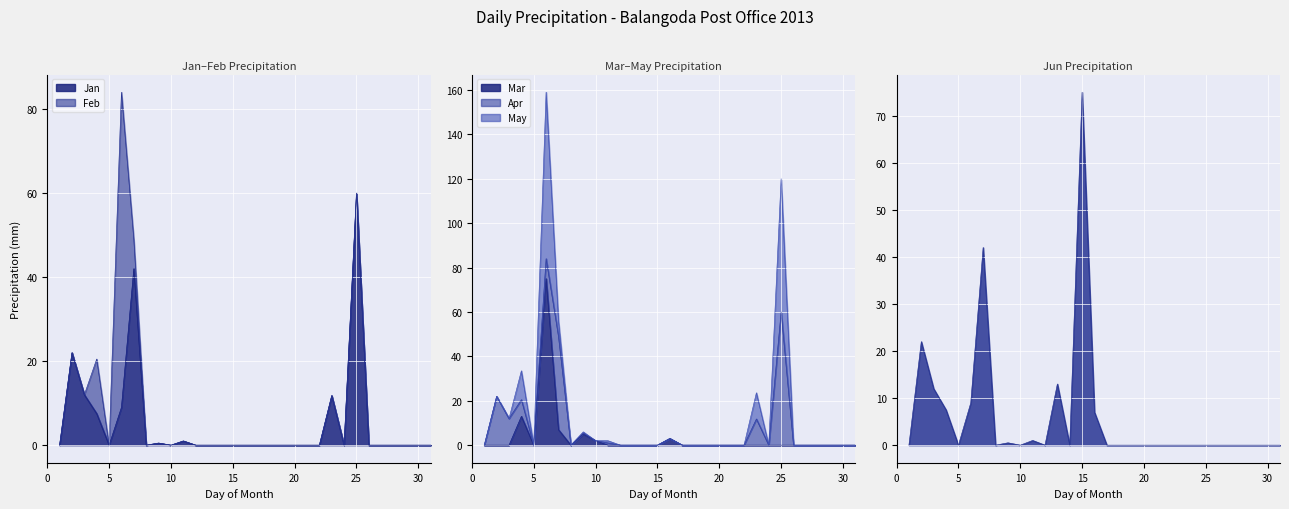

What is the maximum value for Jun?

75.0